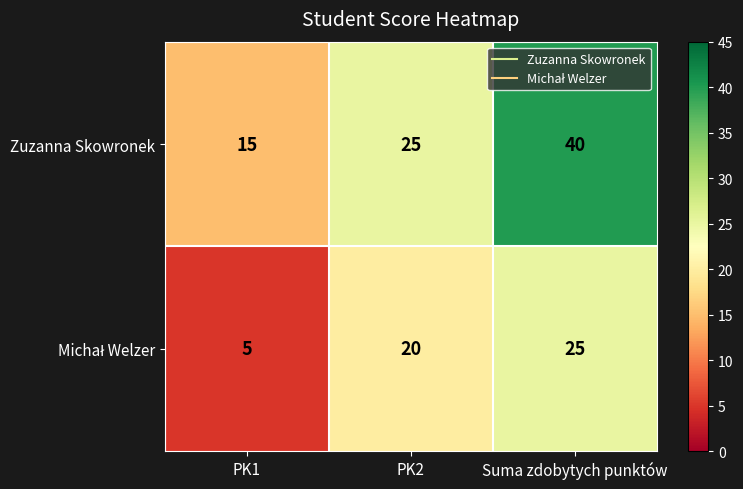

Rank the categories by Zuzanna Skowronek value from lowest to highest.

PK1, PK2, Suma zdobytych punktów